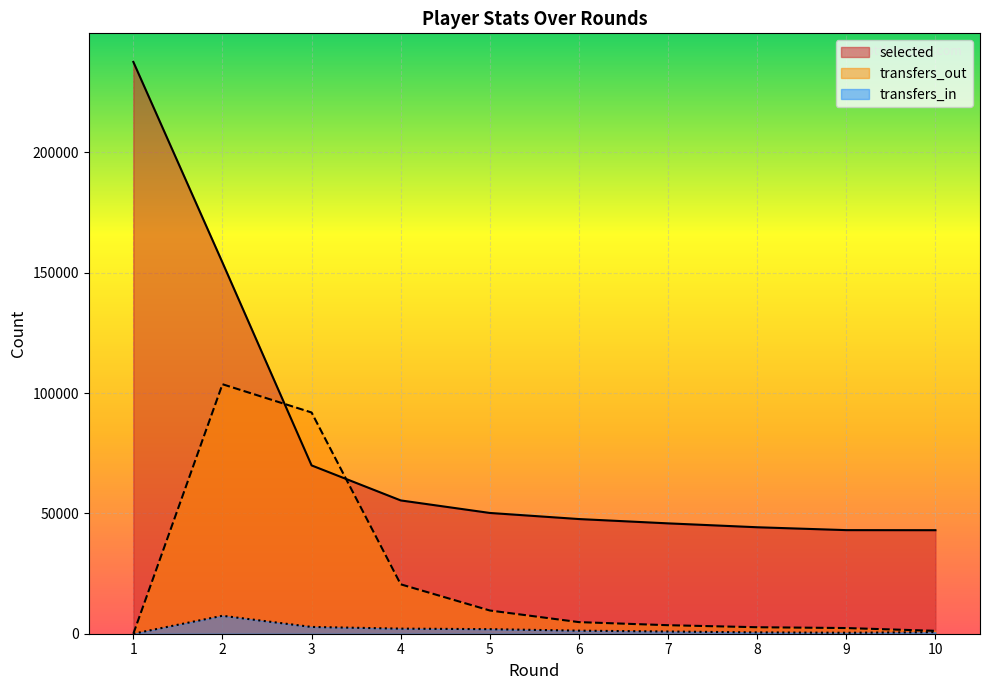

True or false: transfers_out has a value of 20534 at 4.

True